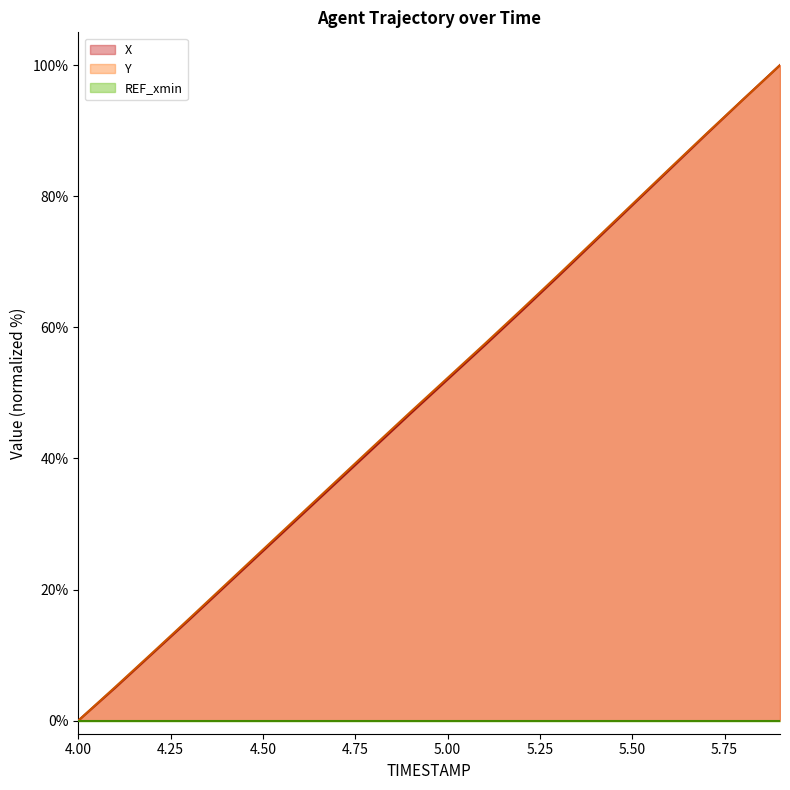

Is it true that Y equals 113.3 at 5.50?

False